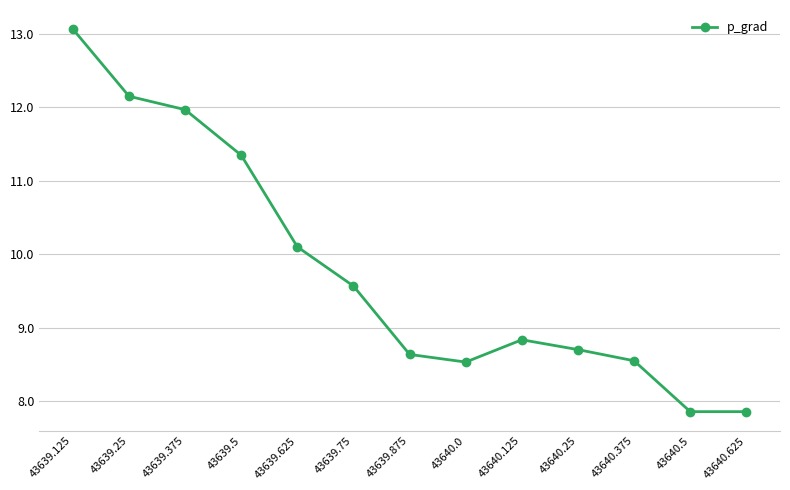

What position from the right is 43639.5?

10